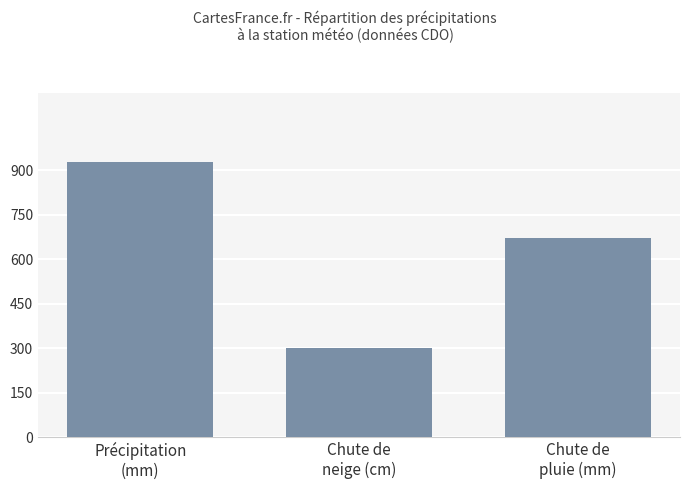

List the labels in order of value, largest first.

Précipitation
(mm), Chute de
pluie (mm), Chute de
neige (cm)